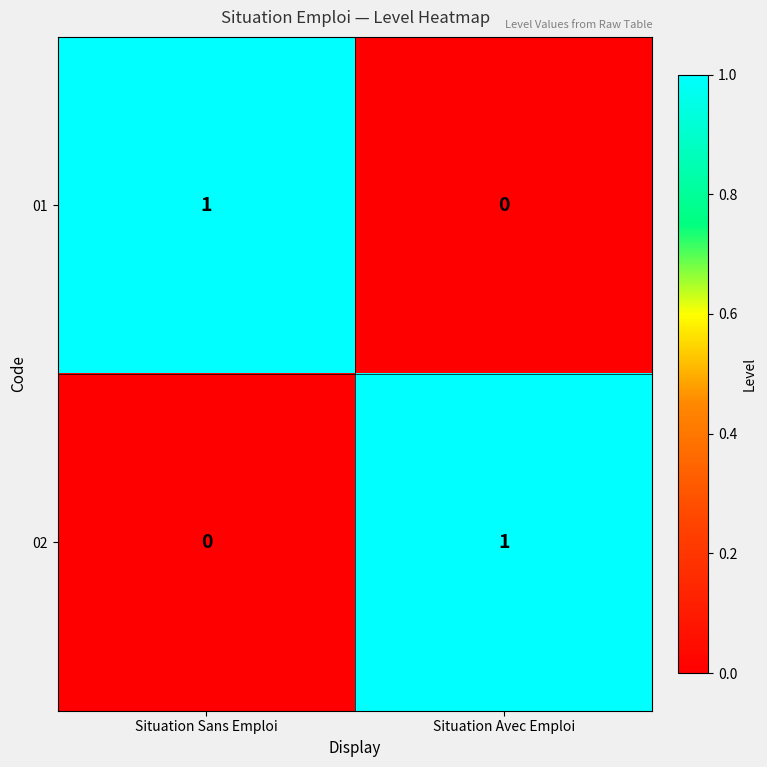

List the labels in order of 01 value, largest first.

Situation Sans Emploi, Situation Avec Emploi